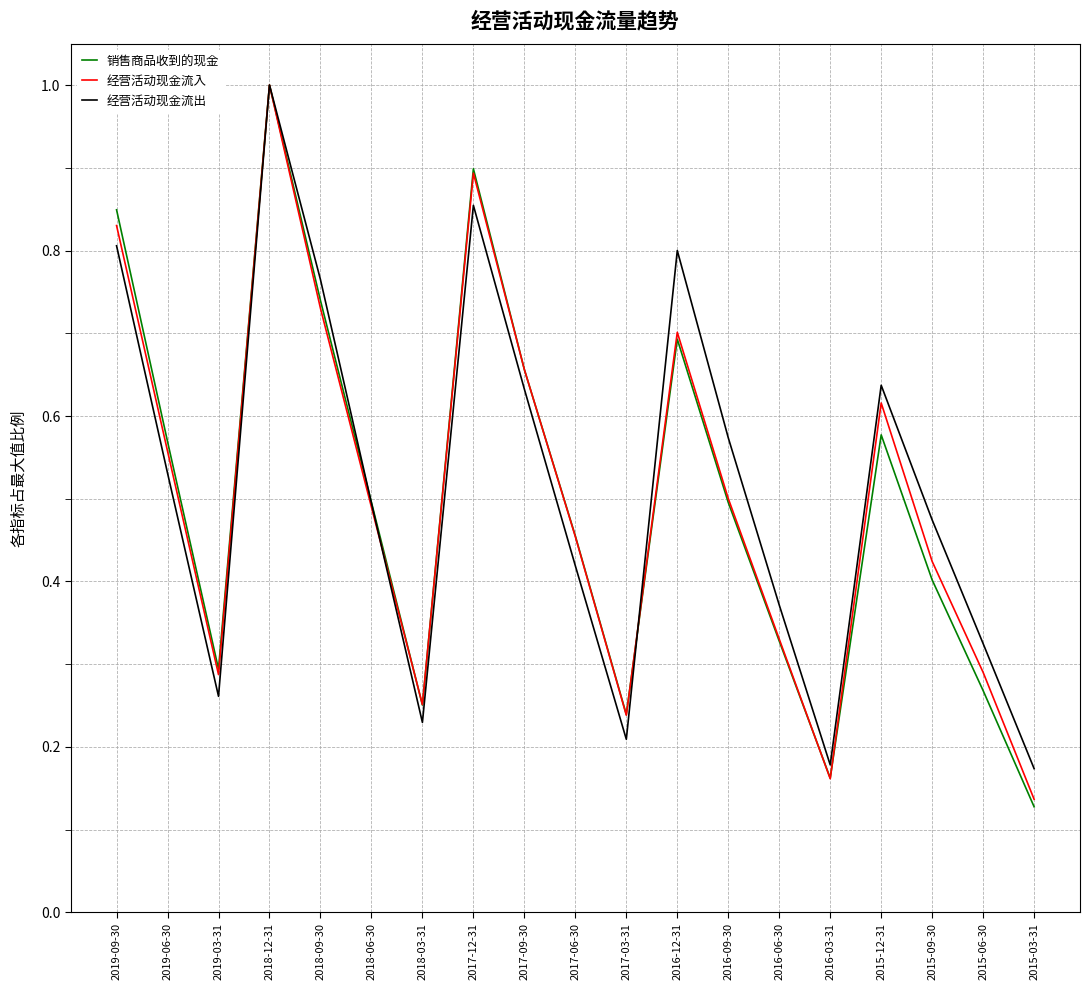

What position from the left is 2018-06-30?

6